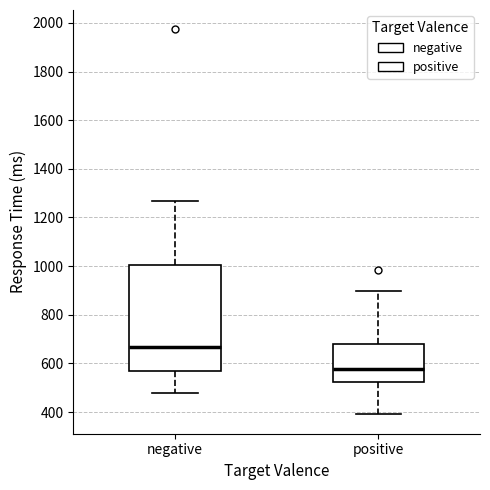

Which box's median line is the lowest?

positive